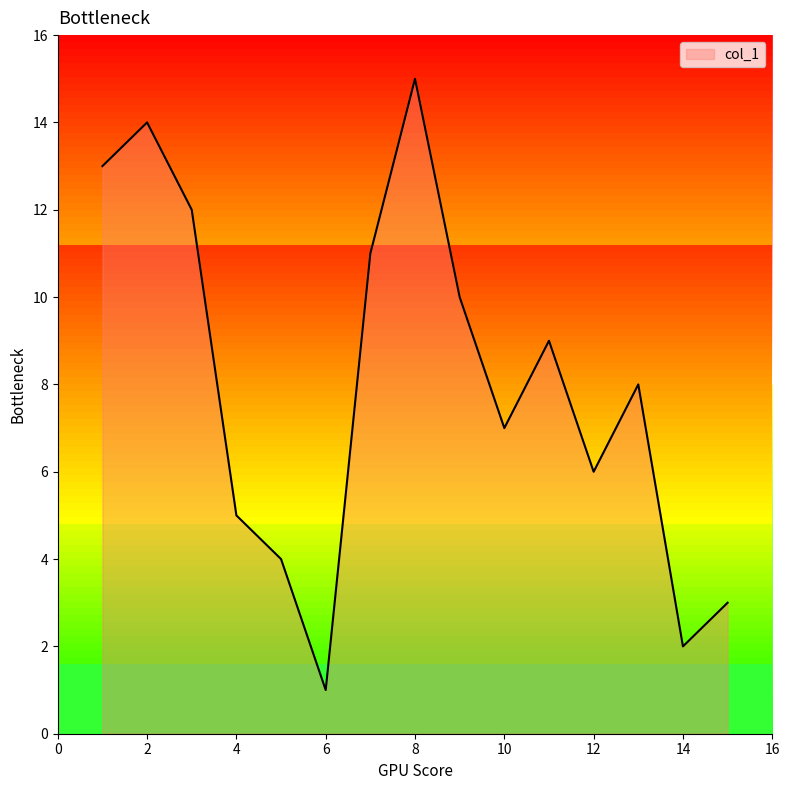

Which has a higher value, 15 or 5?

5